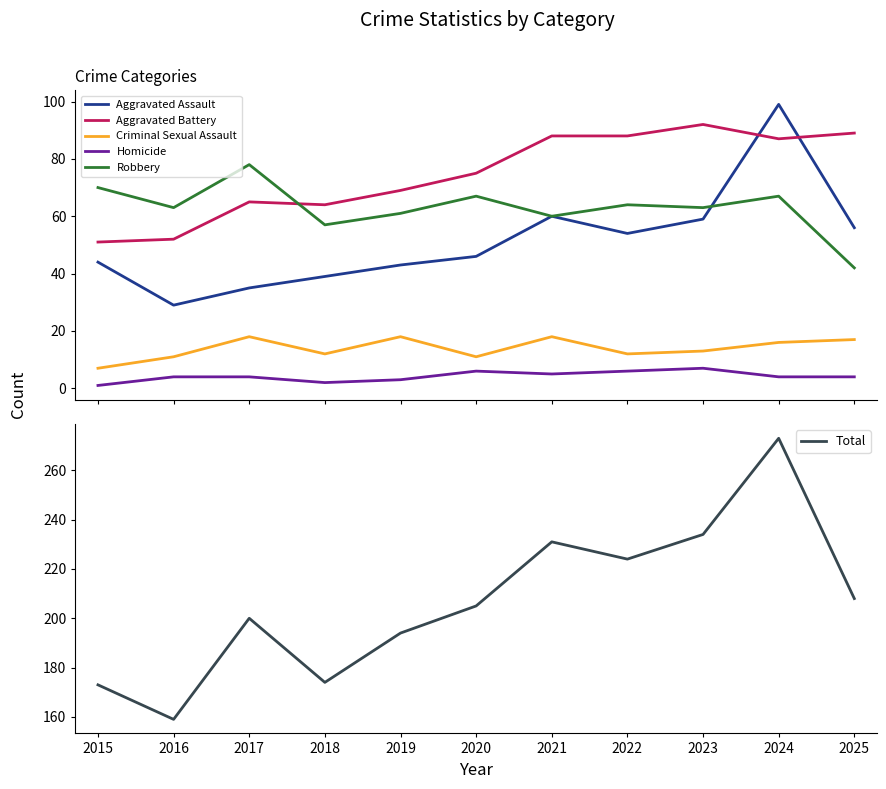

What is the value of the Aggravated Assault point at the 5th from the left?

43